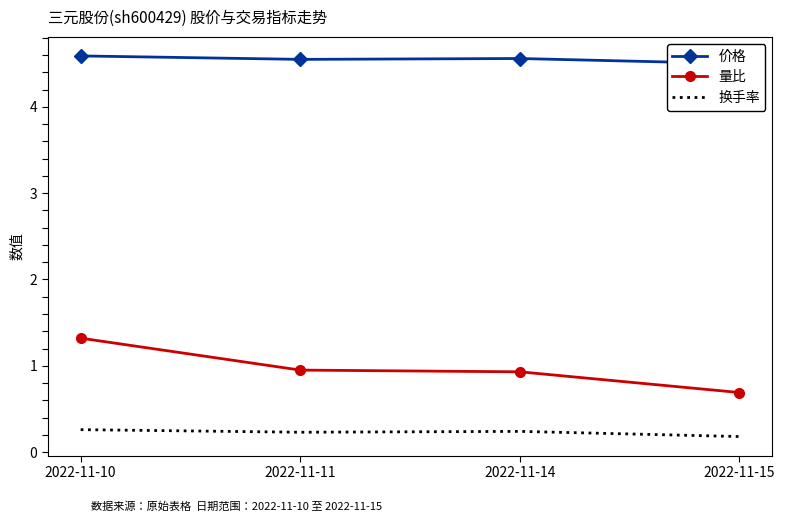

What is the difference between the 量比 values at 2022-11-15 and 2022-11-14?

0.2